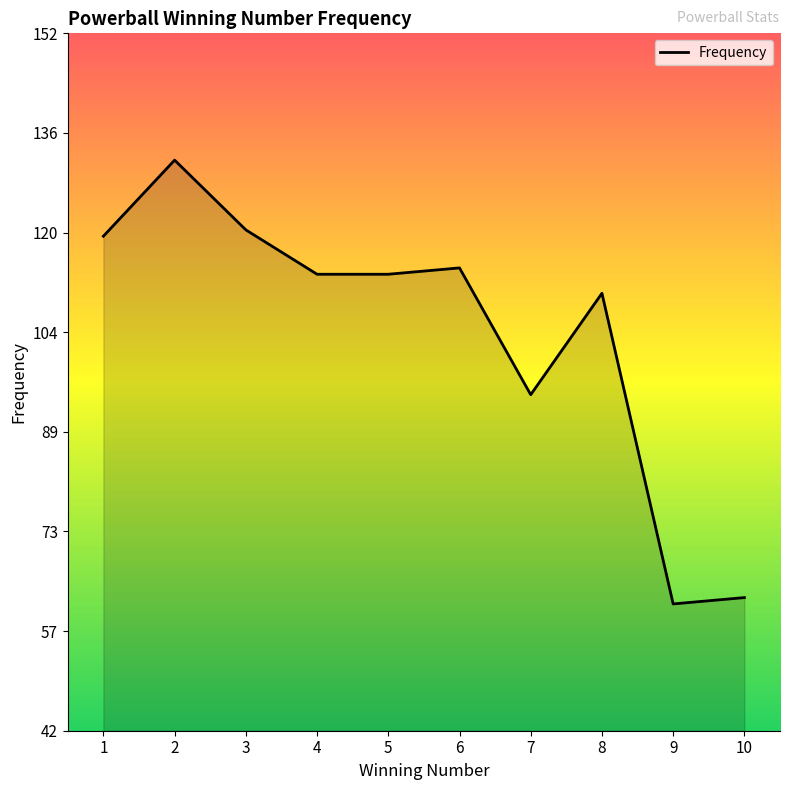

At which category does the data reach its first local peak?

2